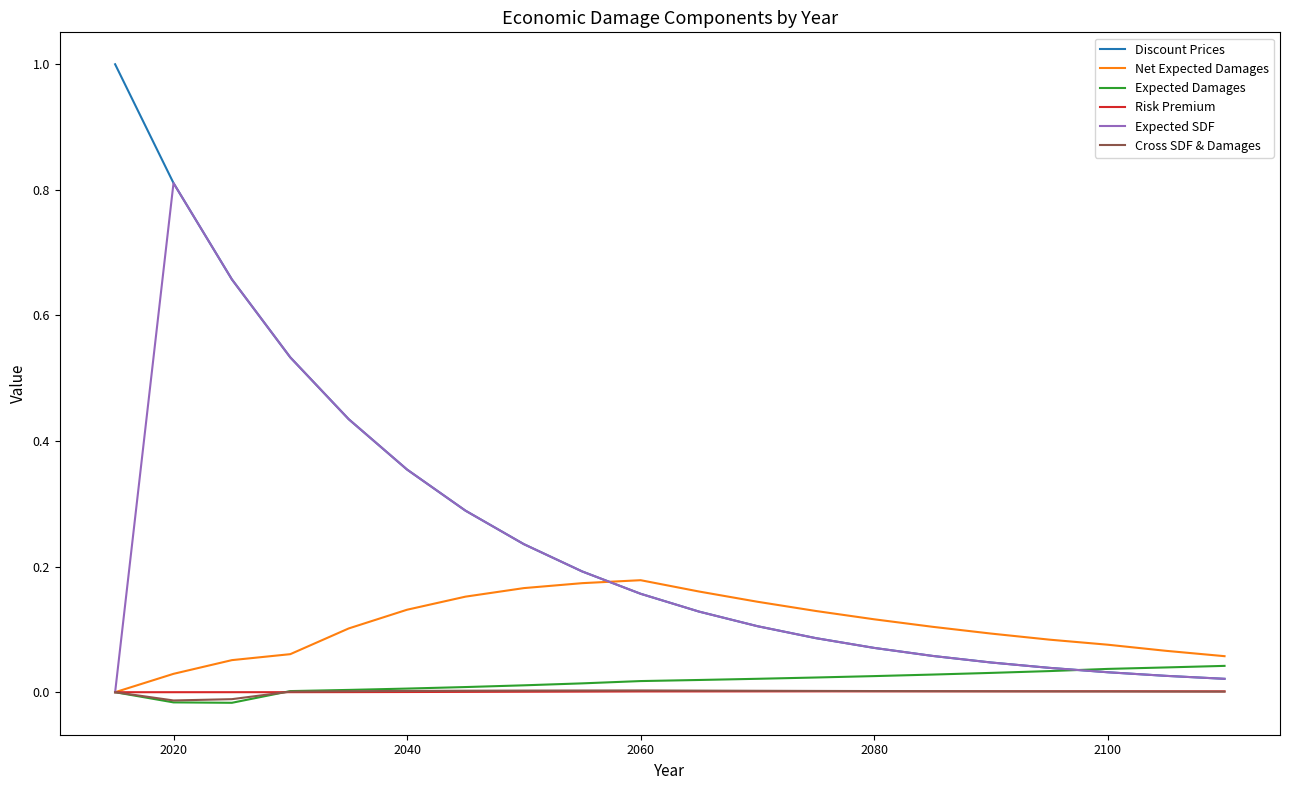

Which series has the largest total across all categories?

Discount Prices